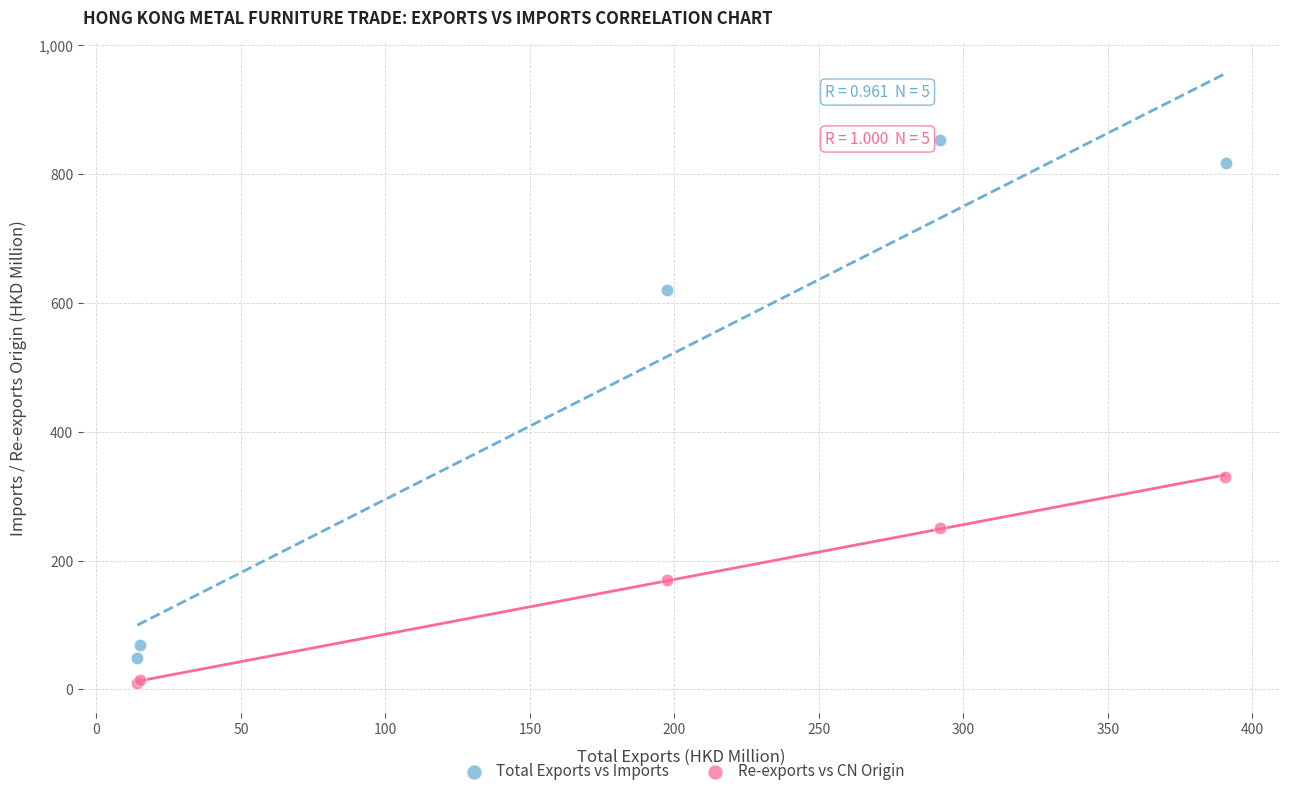

What are all the series names shown in the legend?

Total Exports vs Imports, Re-exports vs CN Origin